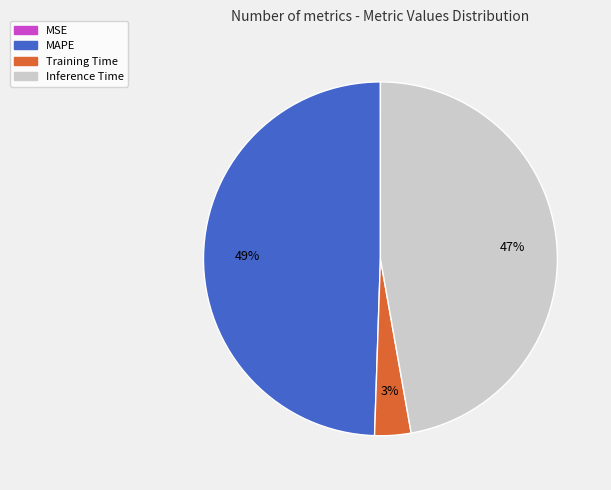

Is there a majority slice in this chart?

No